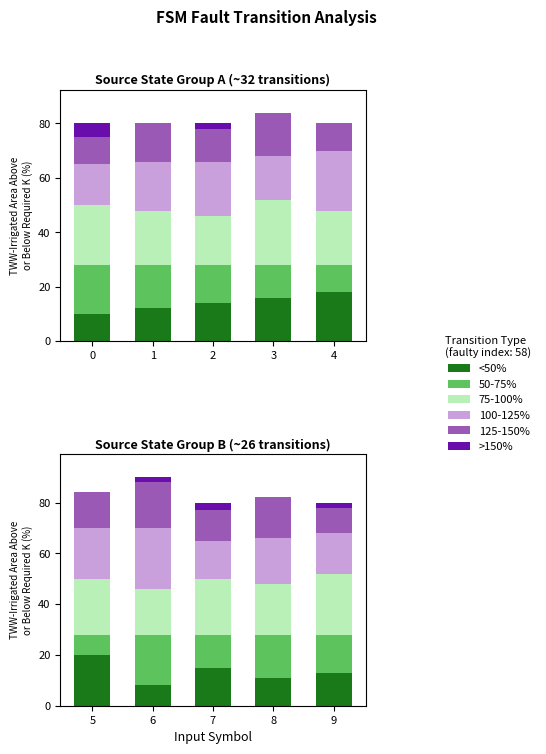

Count the number of categories in the chart.

5